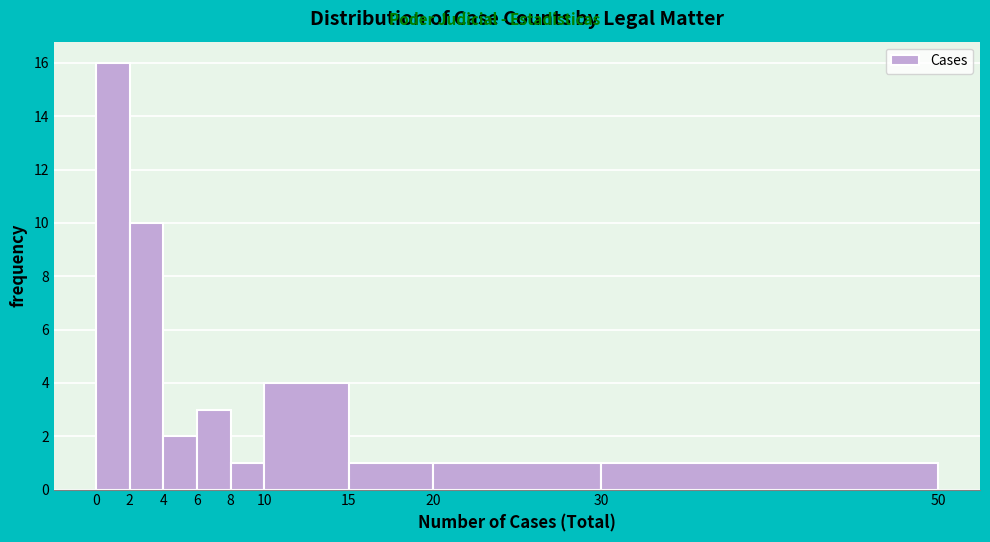

Reading left to right, list every bar in this chart as the range it spans on the x-axis followed by its height. The values are not printed on the chart, so give them approximately, as read against the axis.

0 to 2: 16
2 to 4: 10
4 to 6: 2
6 to 8: 3
8 to 10: 1
10 to 15: 4
15 to 20: 1
20 to 30: 1
30 to 50: 1